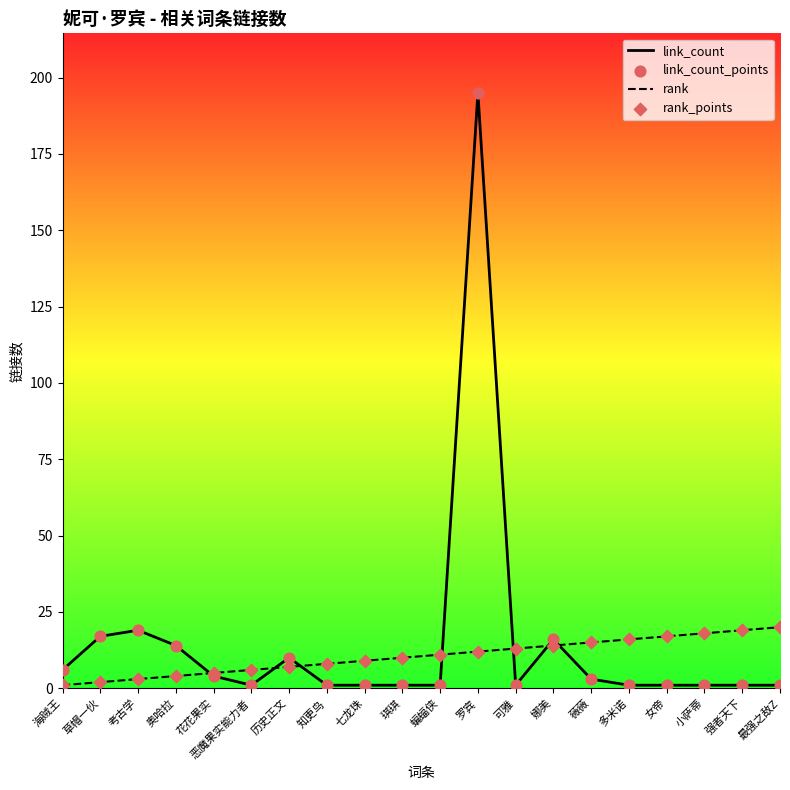

Which series has the widest spread of values?

link_count